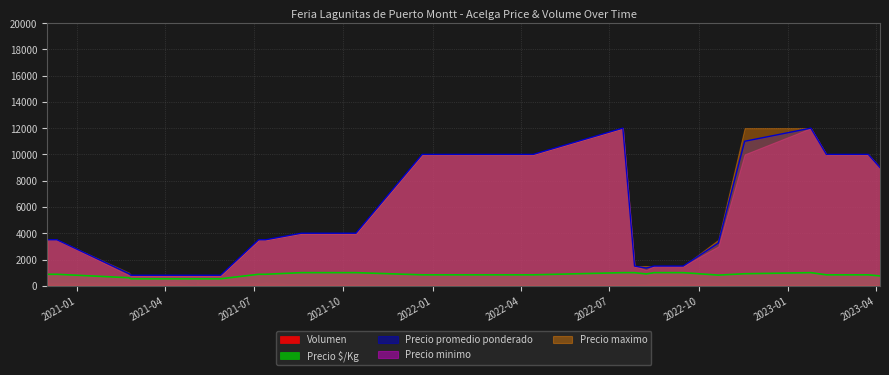

True or false: Volumen and Precio $/Kg intersect in this chart.

False